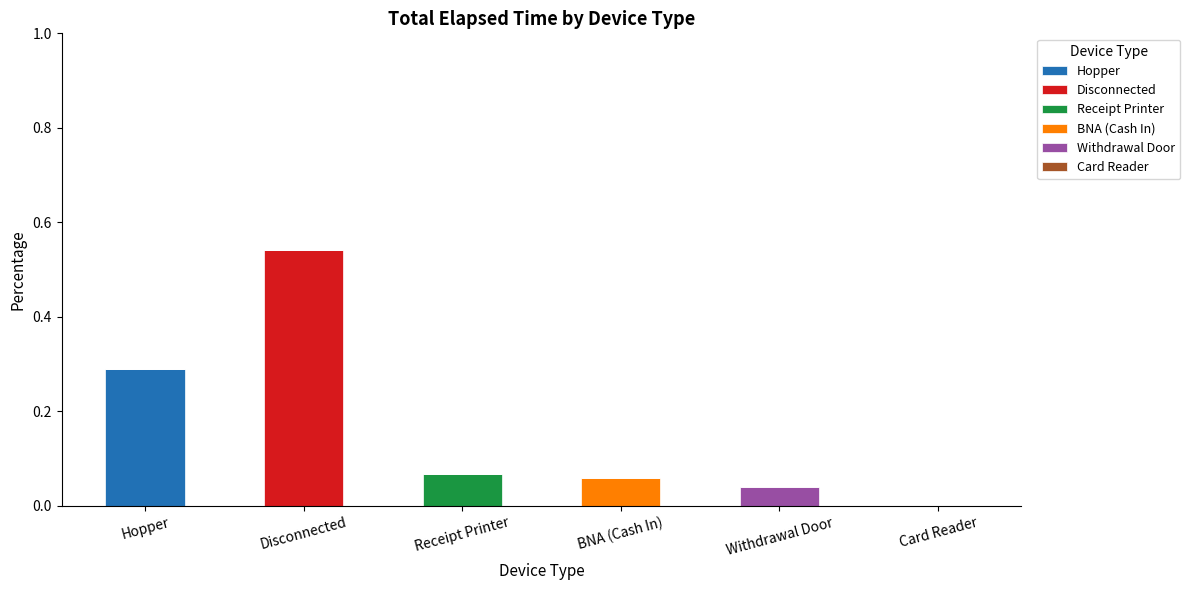

The Hopper series shows 0.5 at Hopper. True or false?

False